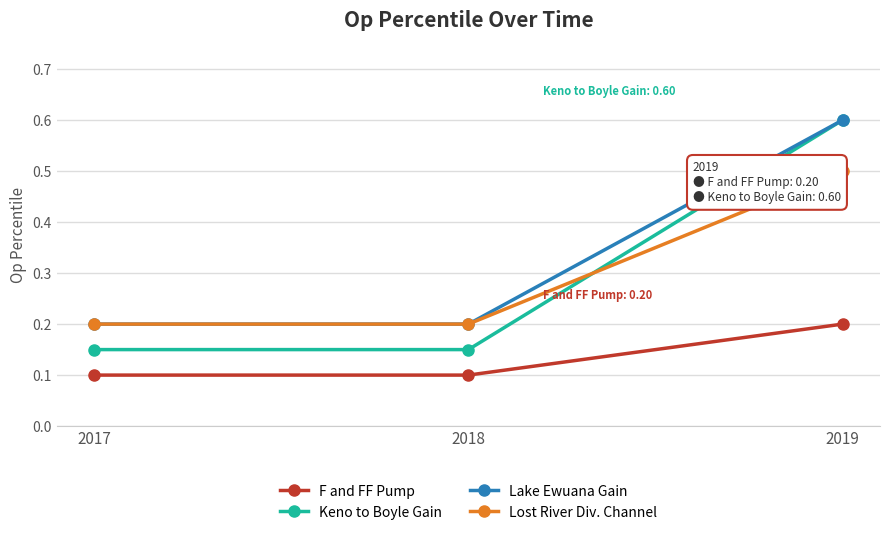

What is the maximum value for Lost River Div. Channel?

0.5